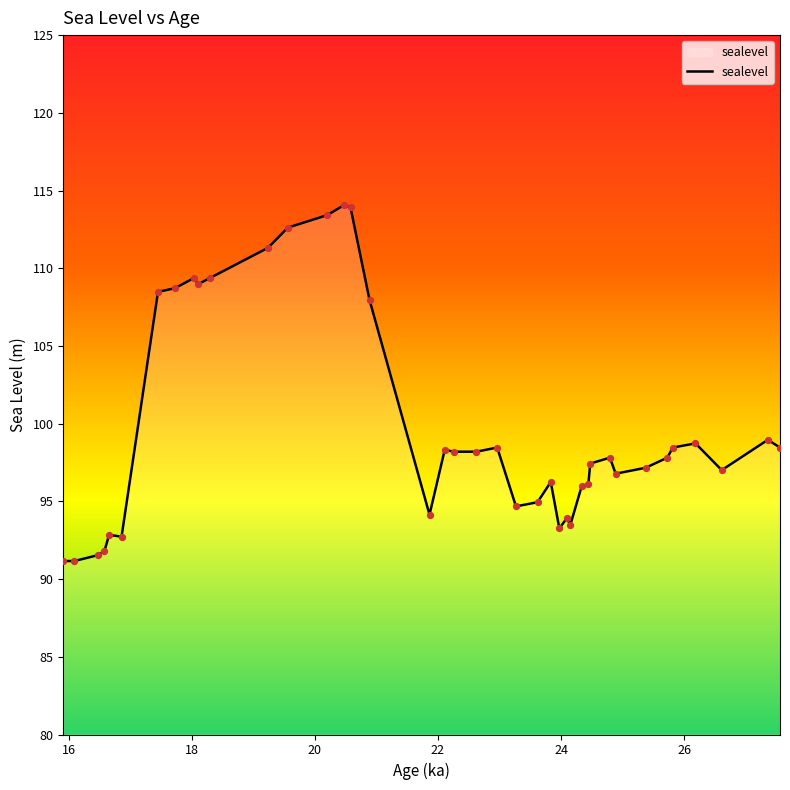

What is the difference between the maximum and minimum values?

22.9